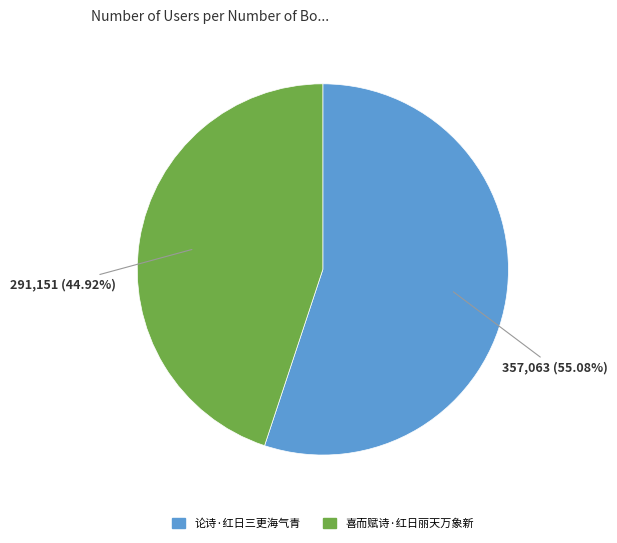

What is the ratio of the value at 论诗·红日三更海气青 to the value at 喜而赋诗·红日丽天万象新?

1.2